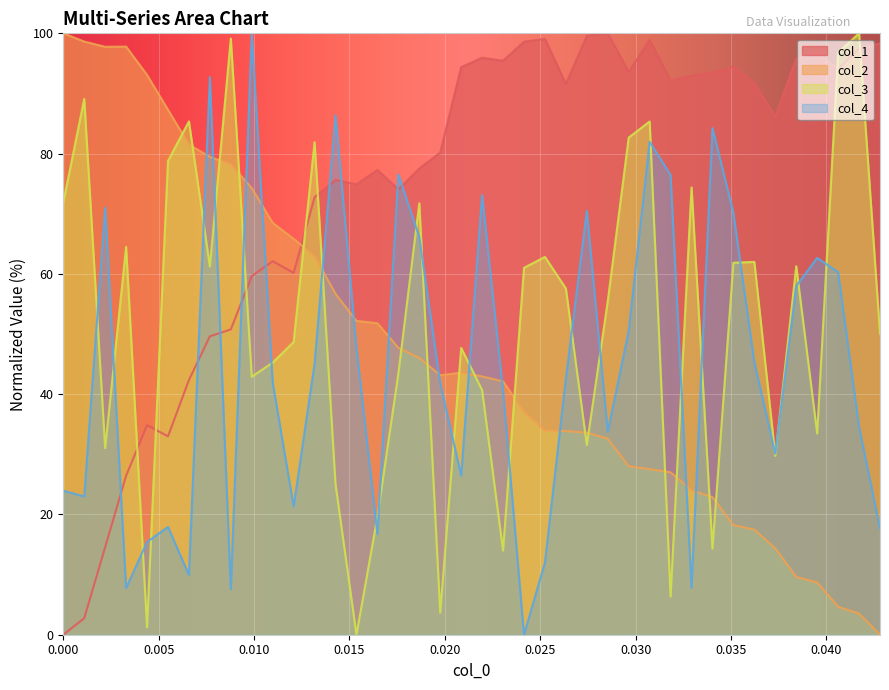

Which series ends up on top after the final intersection of col_2 and col_3?

col_3